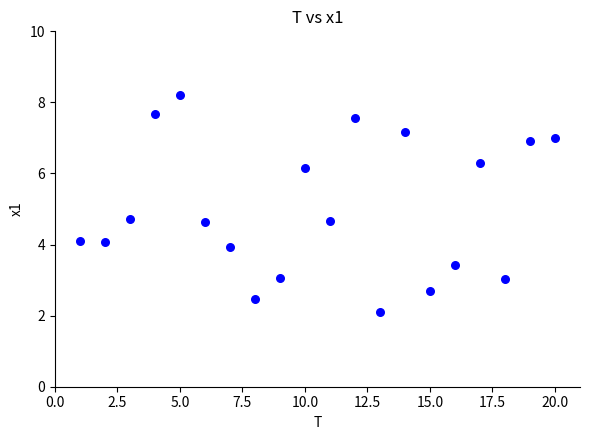

What is the range of Y values (max minus min)?

6.1